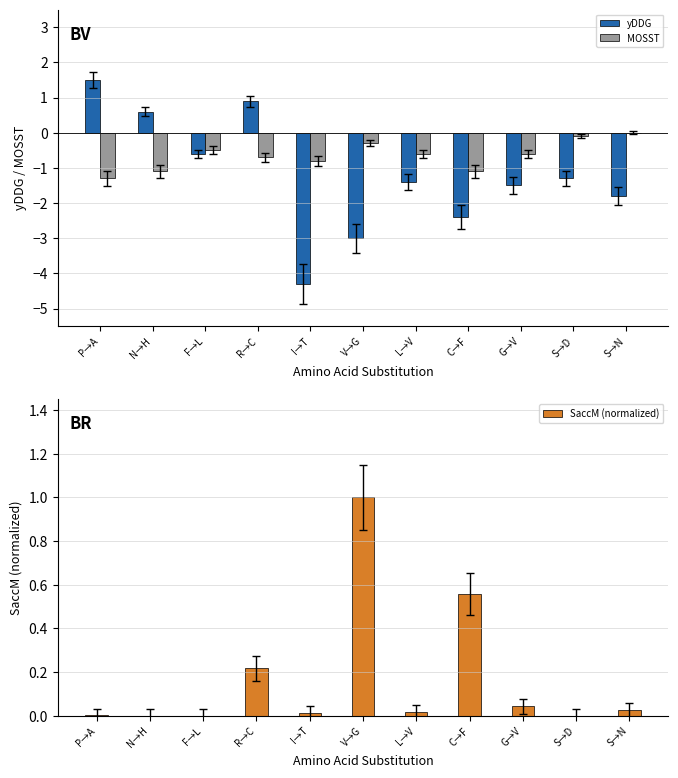

Reading left to right, extract all data points from this chart.

yDDG: 1.5	0.6	-0.6	0.9	-4.3	-3.0	-1.4	-2.4	-1.5	-1.3	-1.8
MOSST: -1.3	-1.1	-0.5	-0.7	-0.8	-0.3	-0.6	-1.1	-0.6	-0.1	0.0
SaccM (normalized): 0.0	0.0	0.0	0.2	0.0	1.0	0.0	0.6	0.0	0.0	0.0